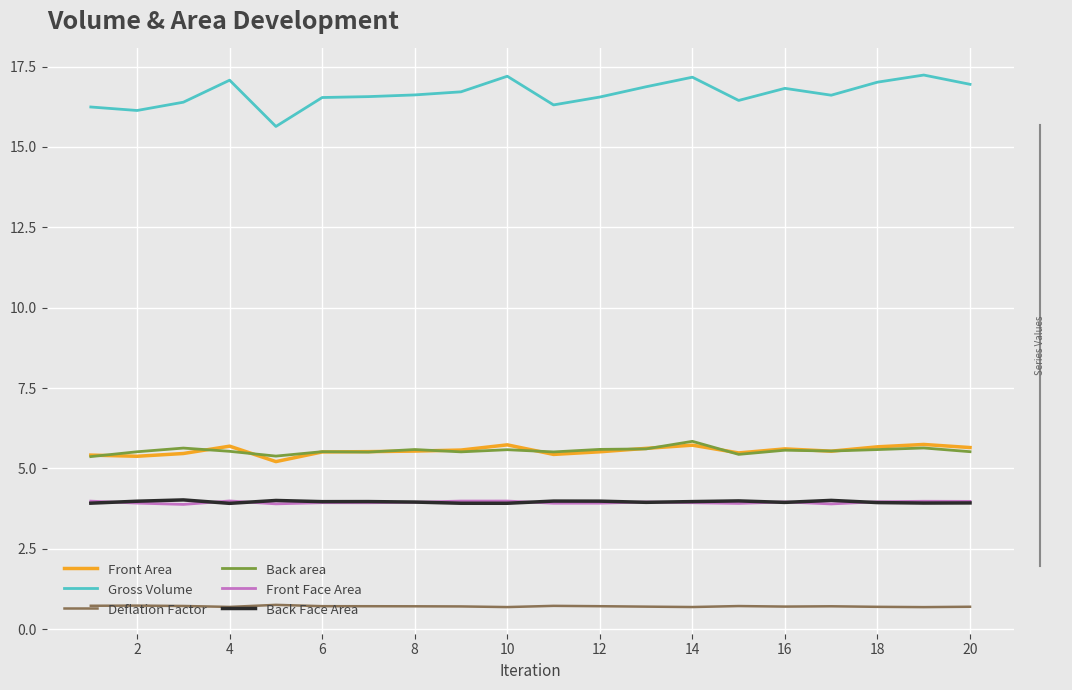

Which series has the largest range (max minus min)?

Gross Volume